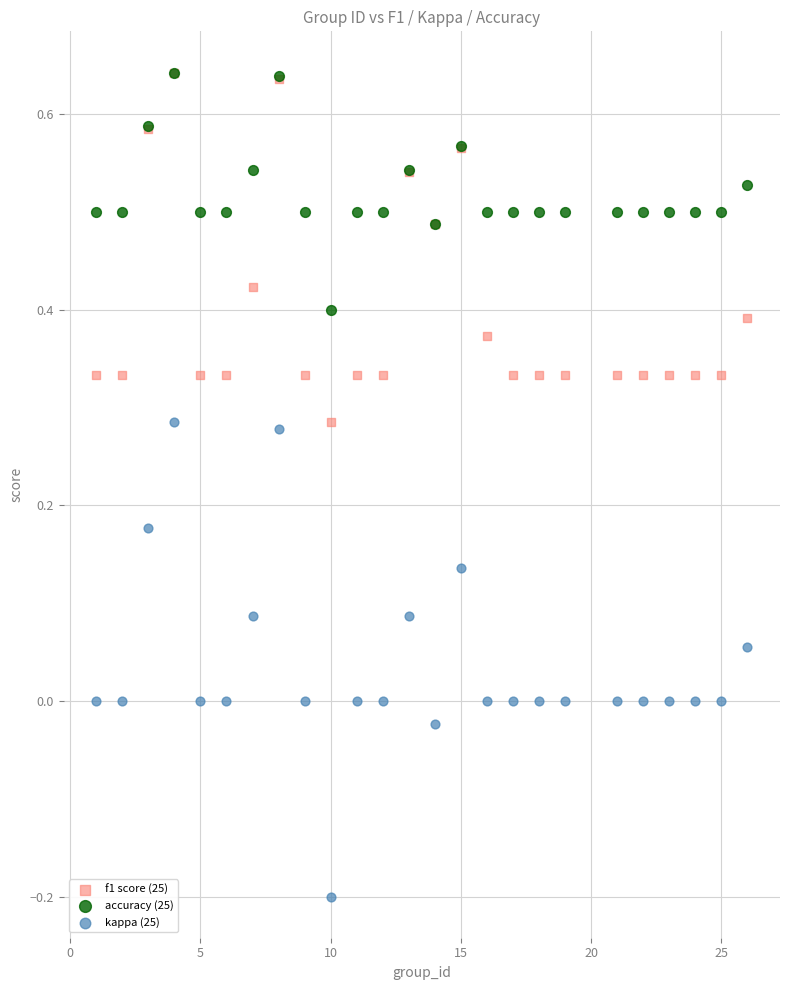

Which series reaches the minimum Y coordinate?

kappa (25)